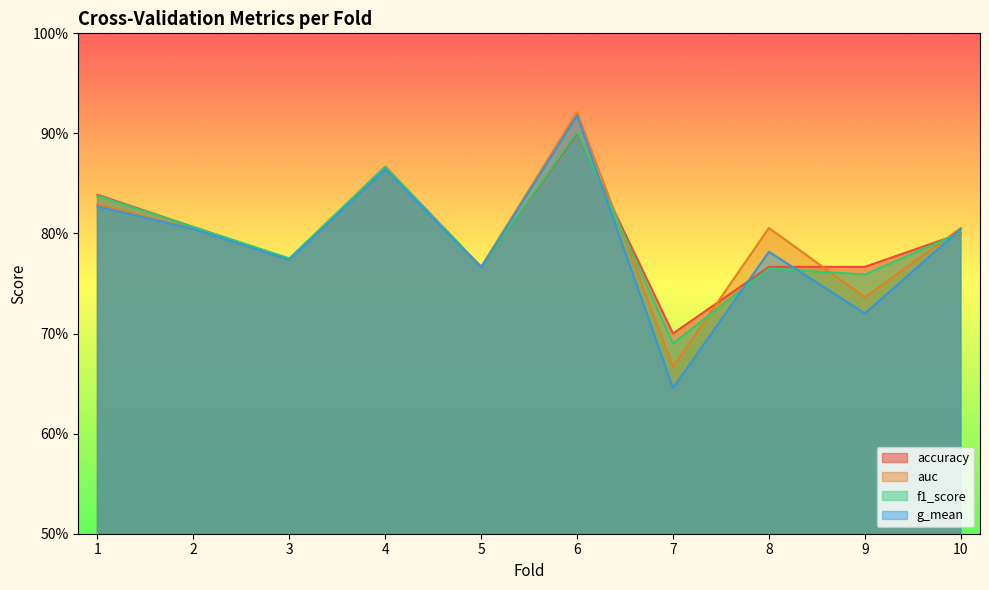

Which series ends up on top after the final intersection of g_mean and f1_score?

g_mean